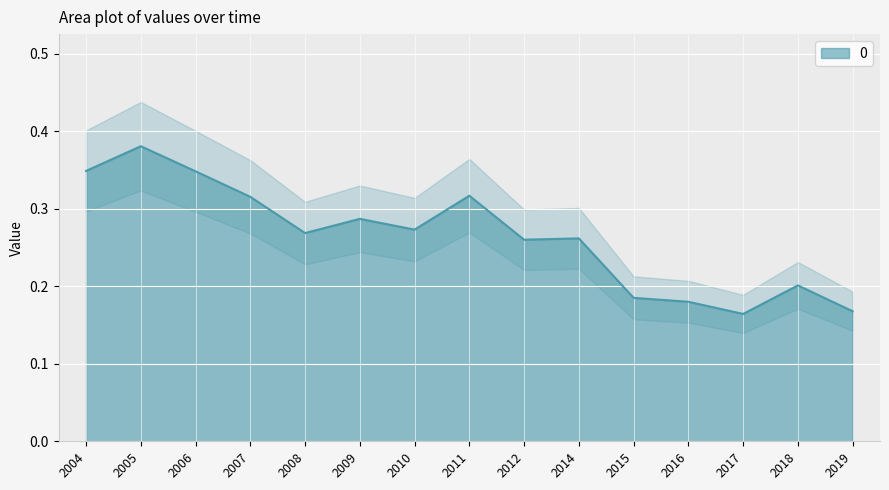

What is the difference between the maximum and minimum values?

0.2